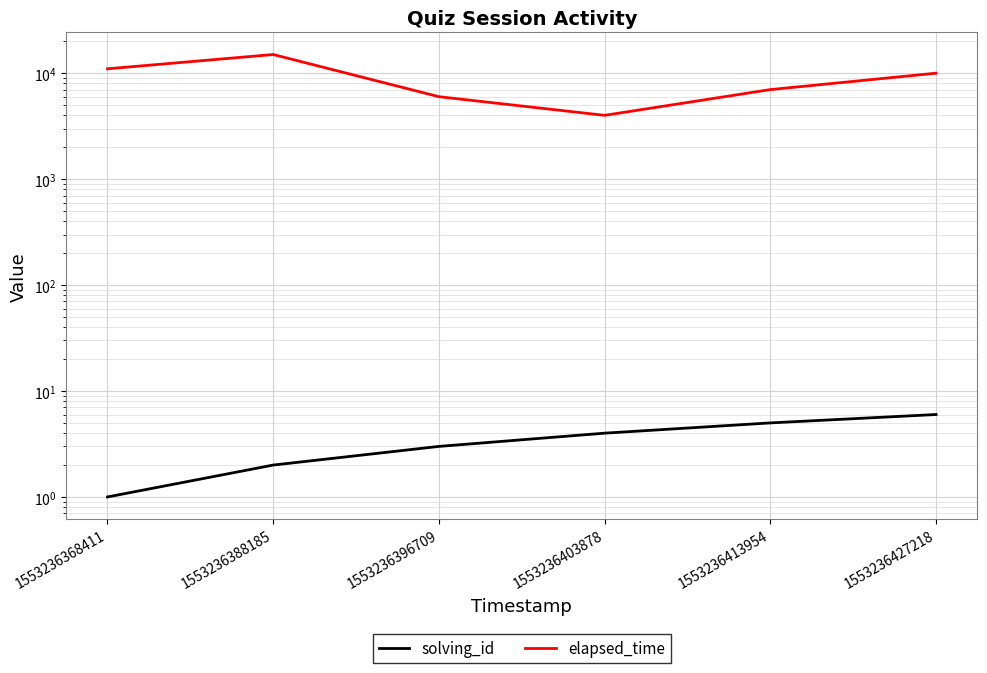

What is the sum of the elapsed_time values at 1553236388185 and 1553236427218?

25000